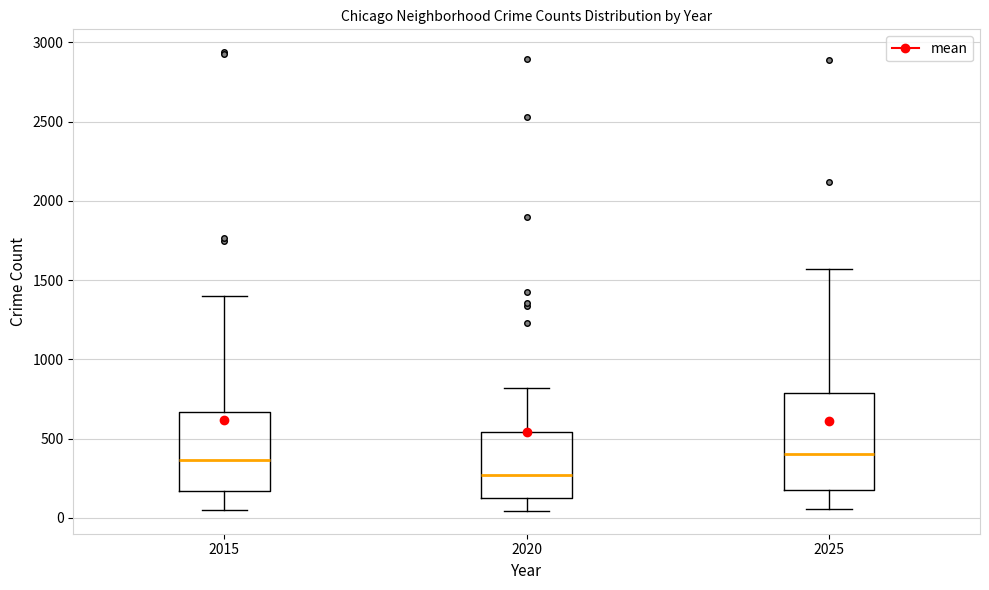

Which box is the tallest, from its lower edge to its upper edge?

2025